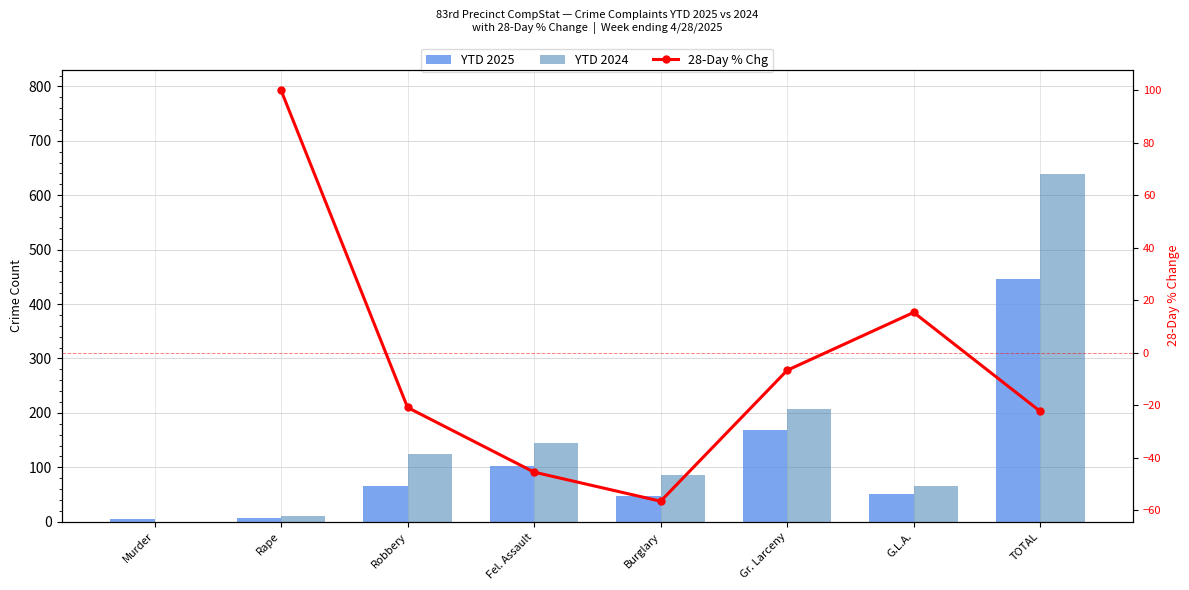

How many data points in 28-Day % Chg are above -22?

4